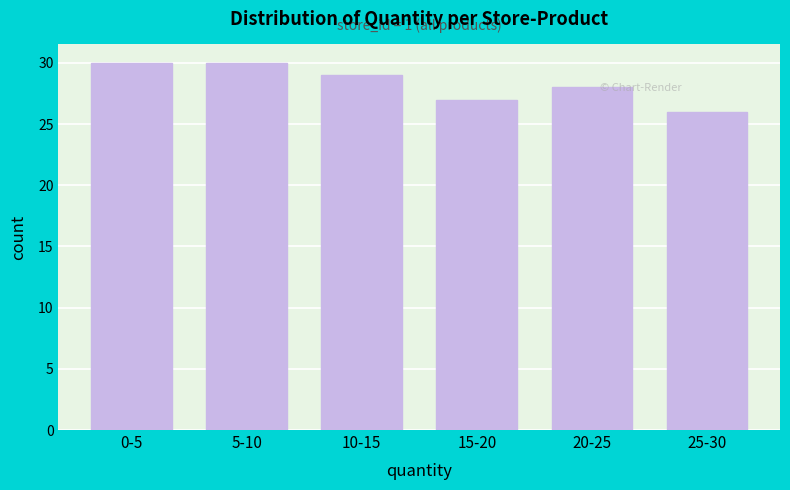

Reading left to right, what are all the values shown in this chart?

0-5=30	5-10=30	10-15=29	15-20=27	20-25=28	25-30=26